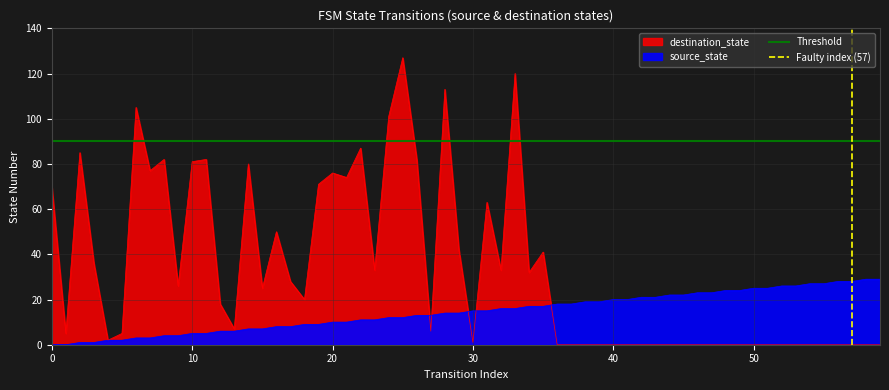

Which has a higher value, 10 or 0?

10